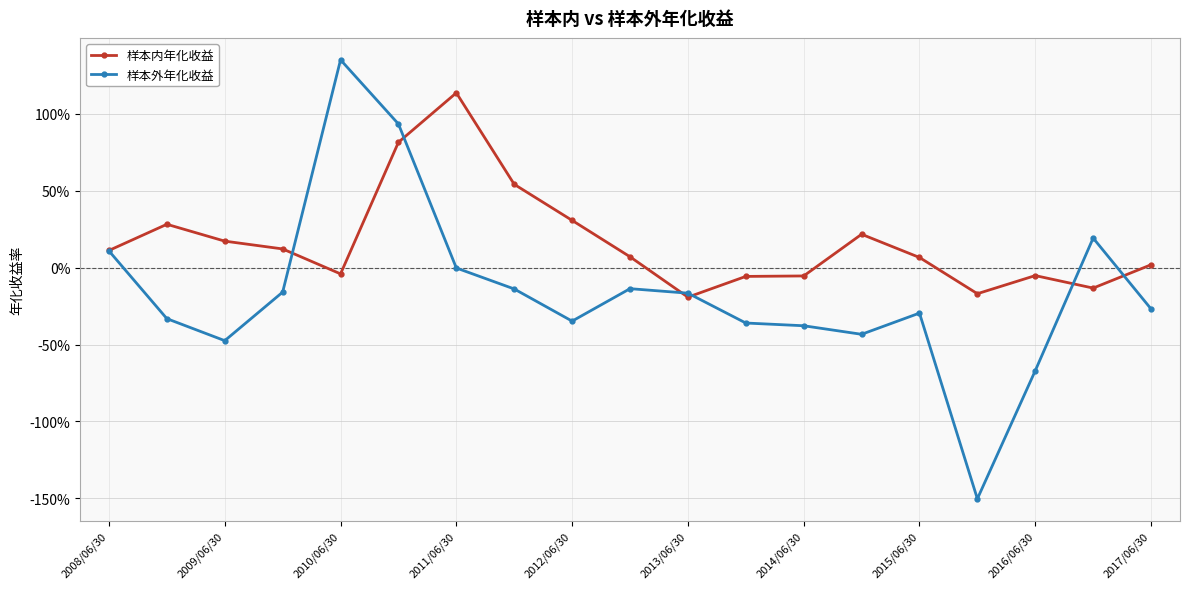

Which category has the lowest value in the 样本外年化收益 series?

15